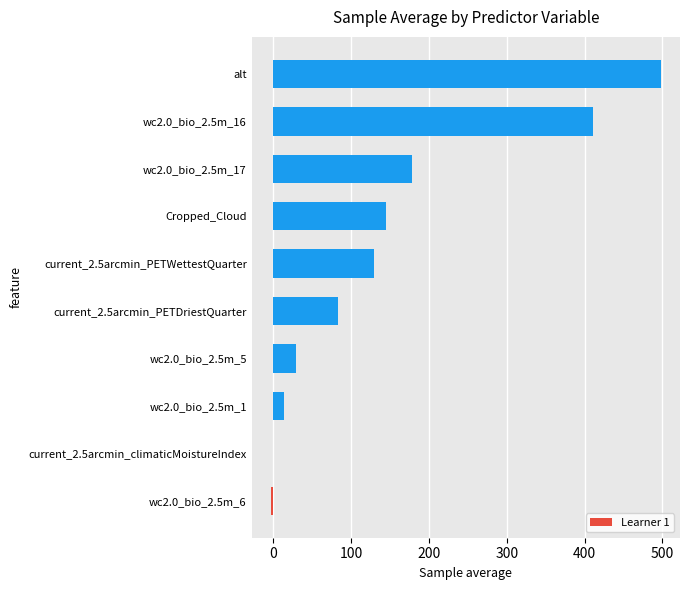

At which label is the value closest to 247?

wc2.0_bio_2.5m_17